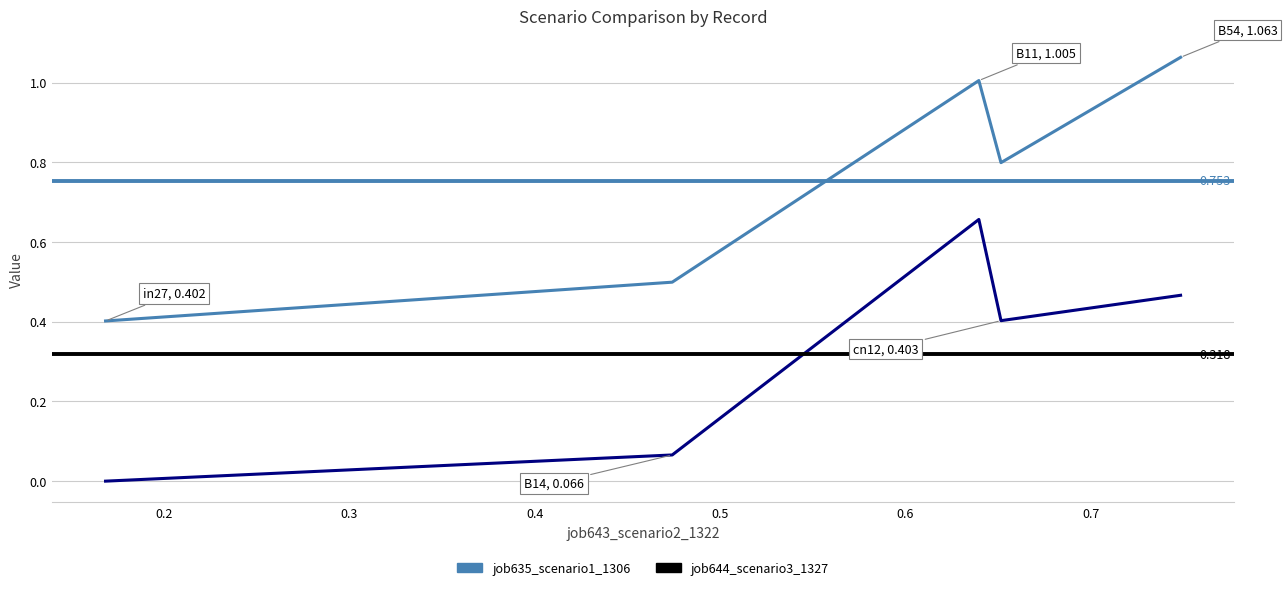

True or false: job644_scenario3_1327 and job635_scenario1_1306 cross at least once.

False